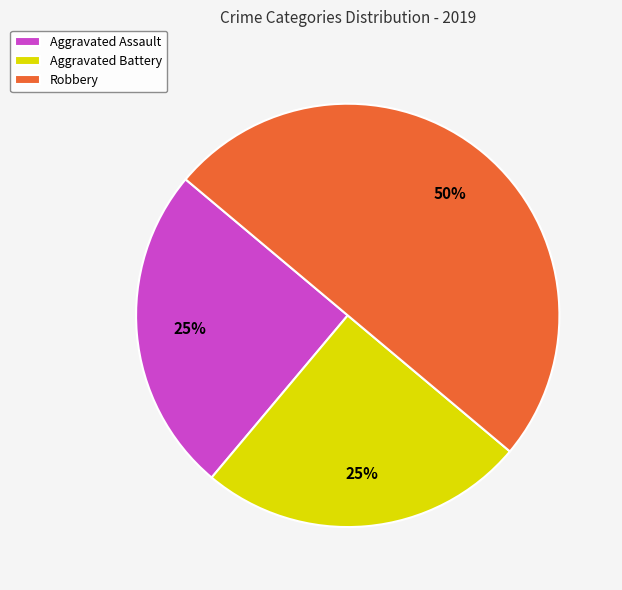

To the nearest percent, what portion does Aggravated Assault represent?

25%